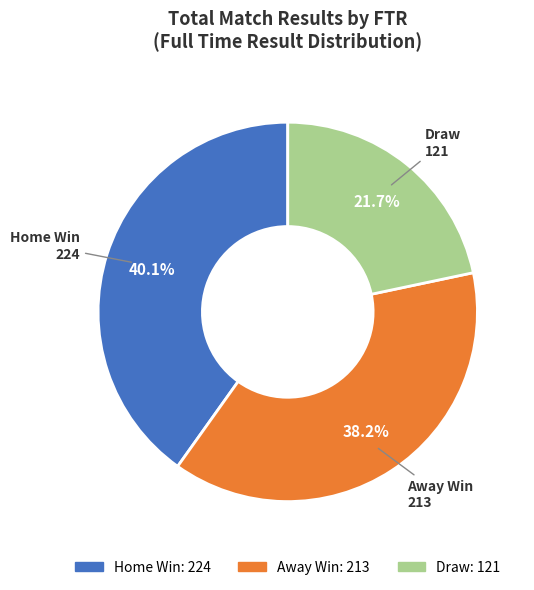

Count the number of slices in the pie.

3